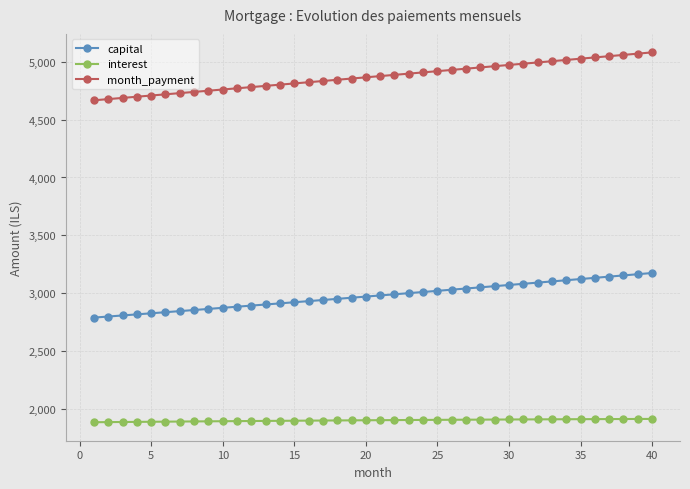

Which series has the widest spread of values?

month_payment